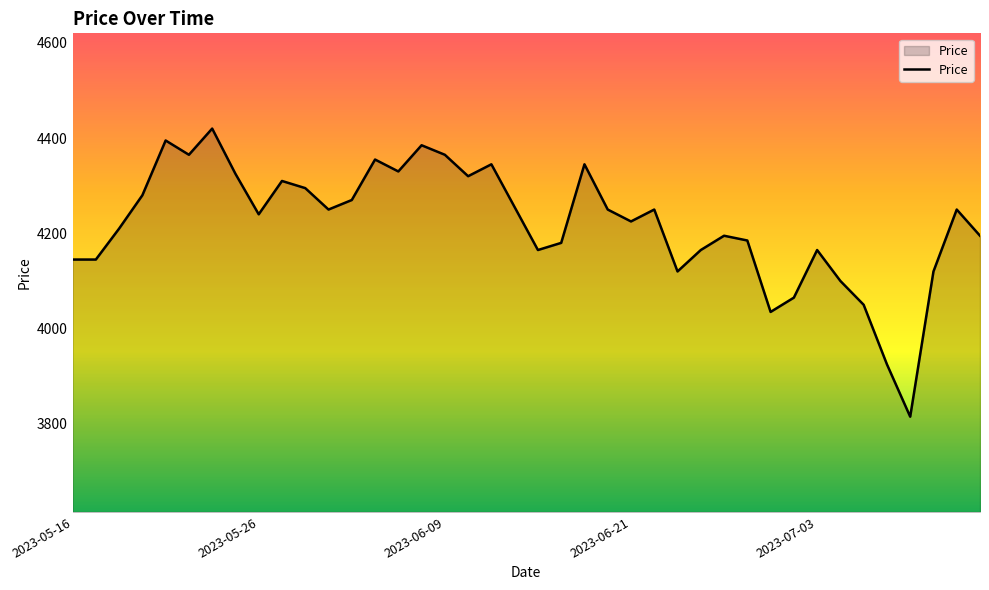

What is the smallest value displayed?

3815